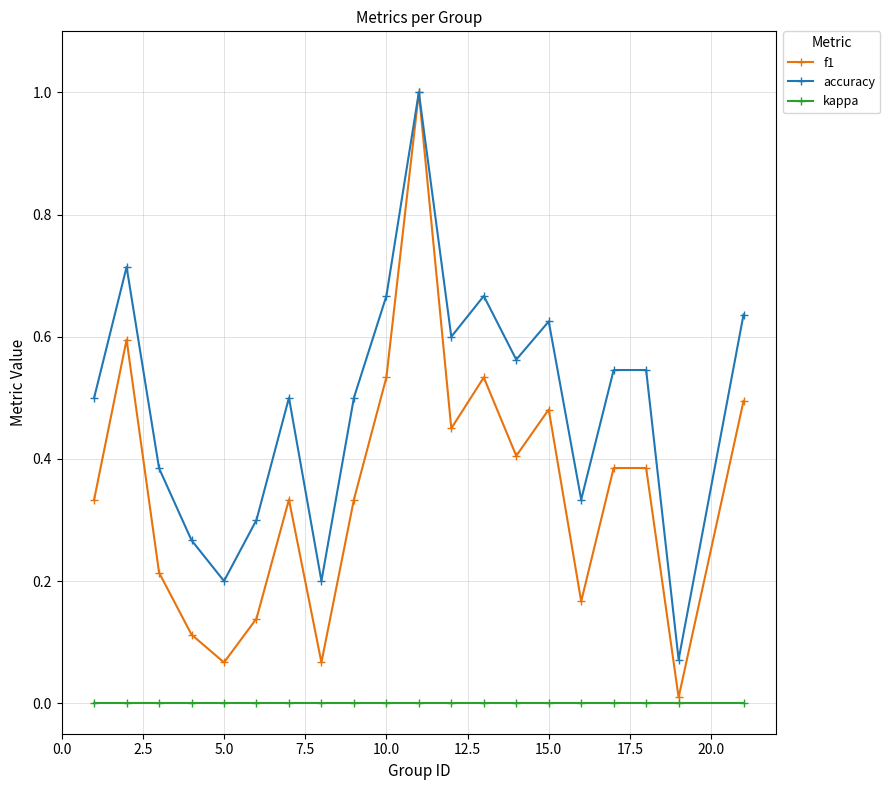

List the series in order of their overall mean, lowest first.

kappa, f1, accuracy